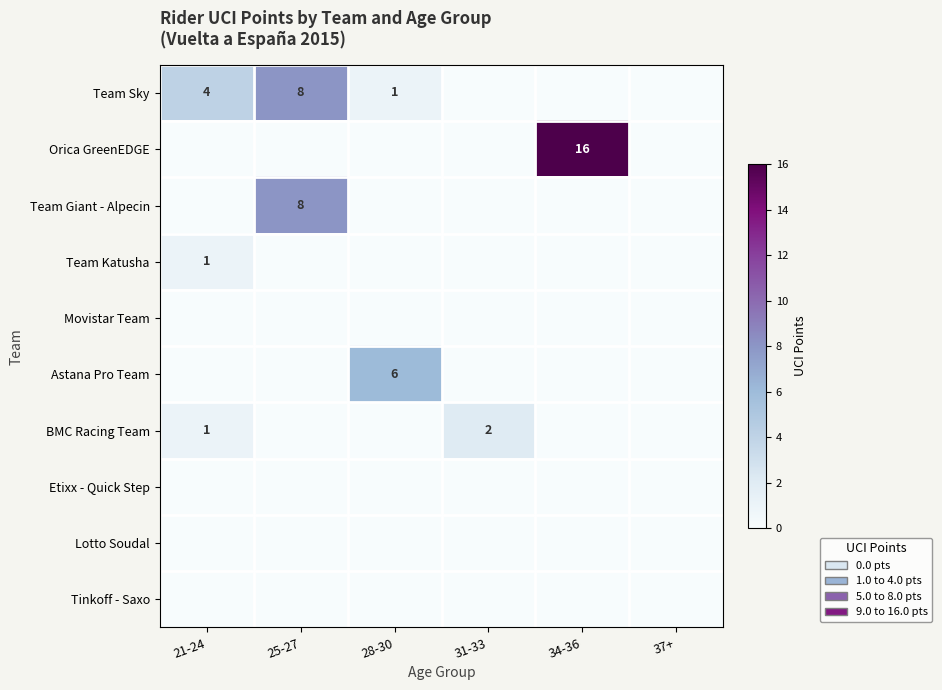

Between 34-36 and 25-27, which is larger?

25-27